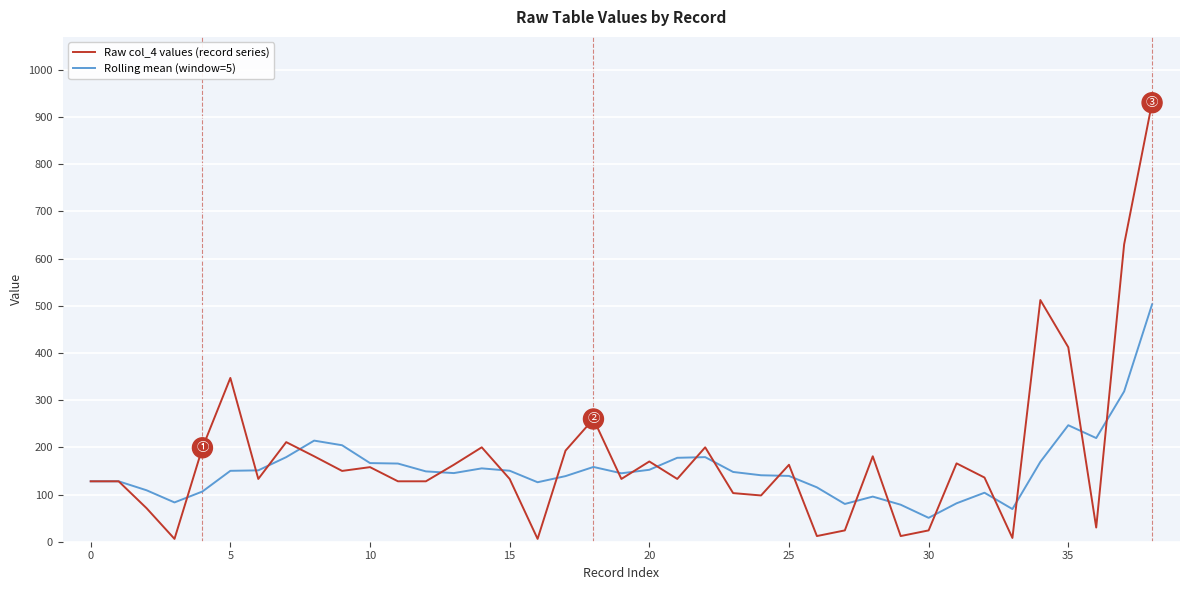

Which series has the widest spread of values?

Raw col_4 values (record series)